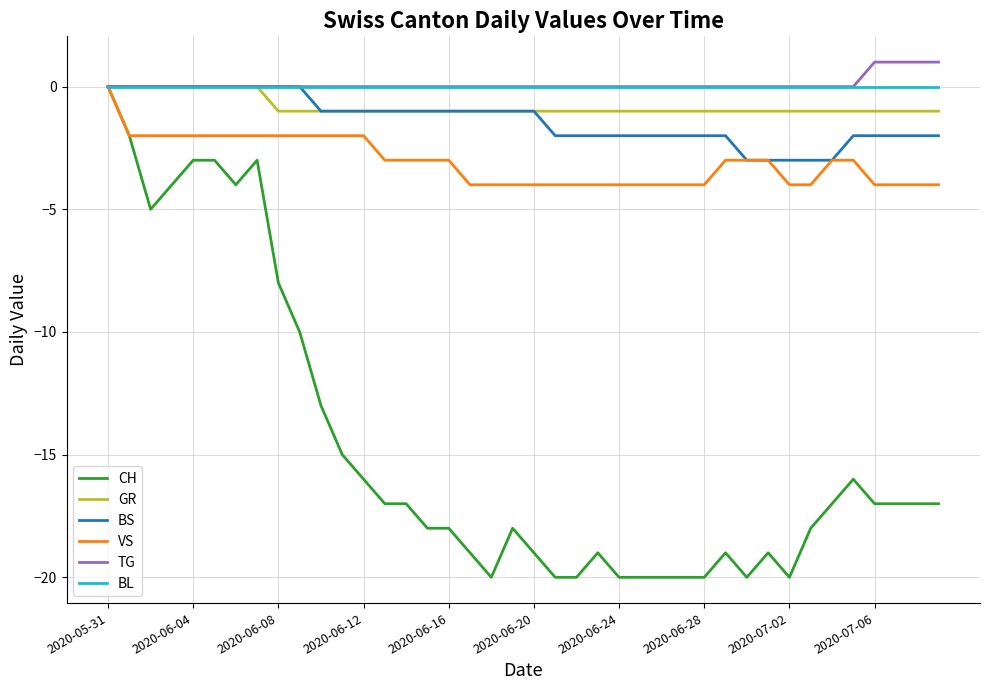

Which series has the widest spread of values?

CH